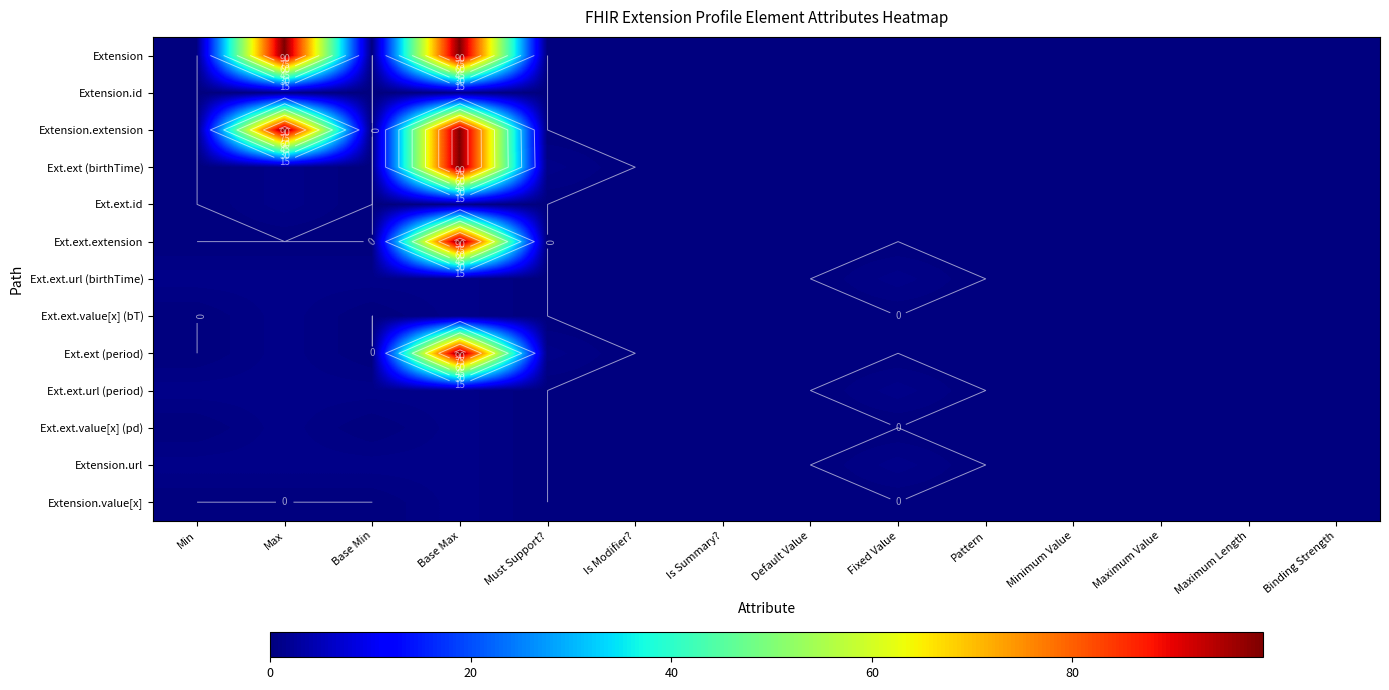

Count the number of categories in the chart.

14